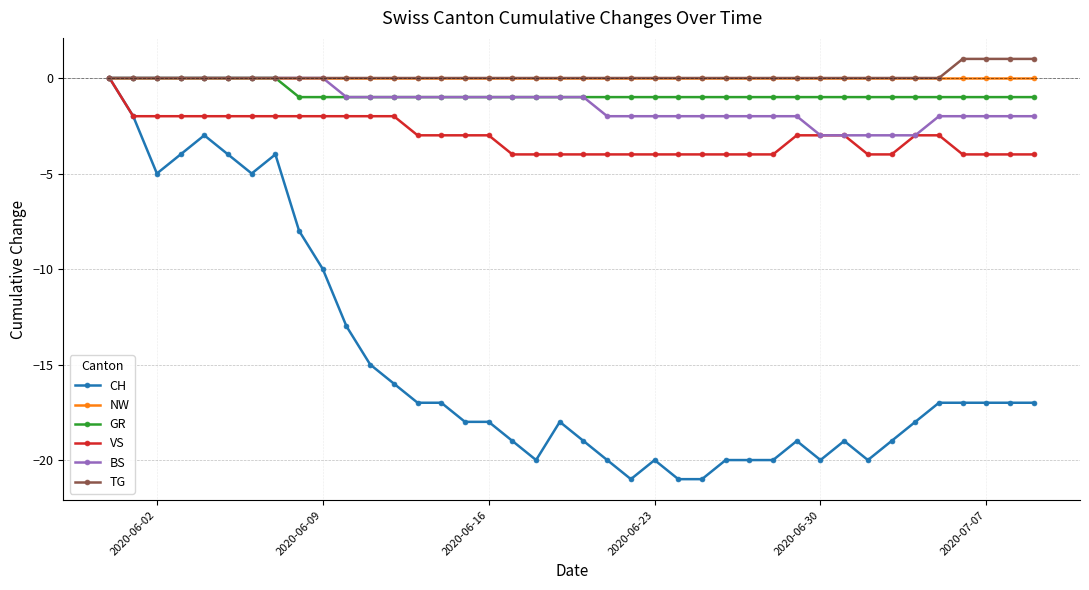

Which series has the largest range (max minus min)?

CH